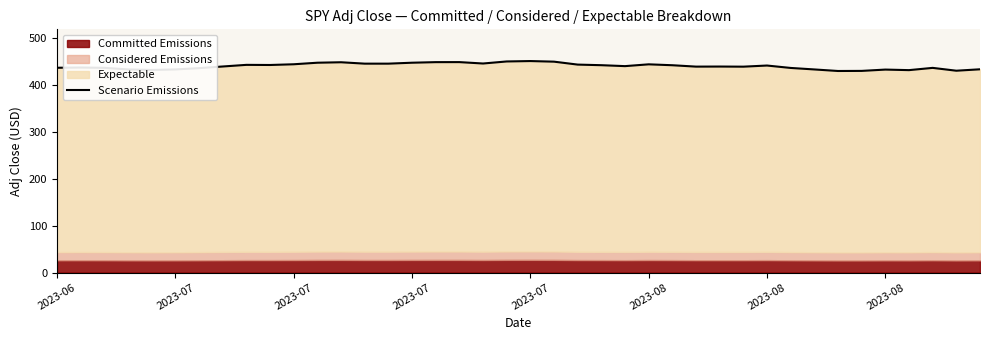

What is the label of the 1st point from the left?

2023-06